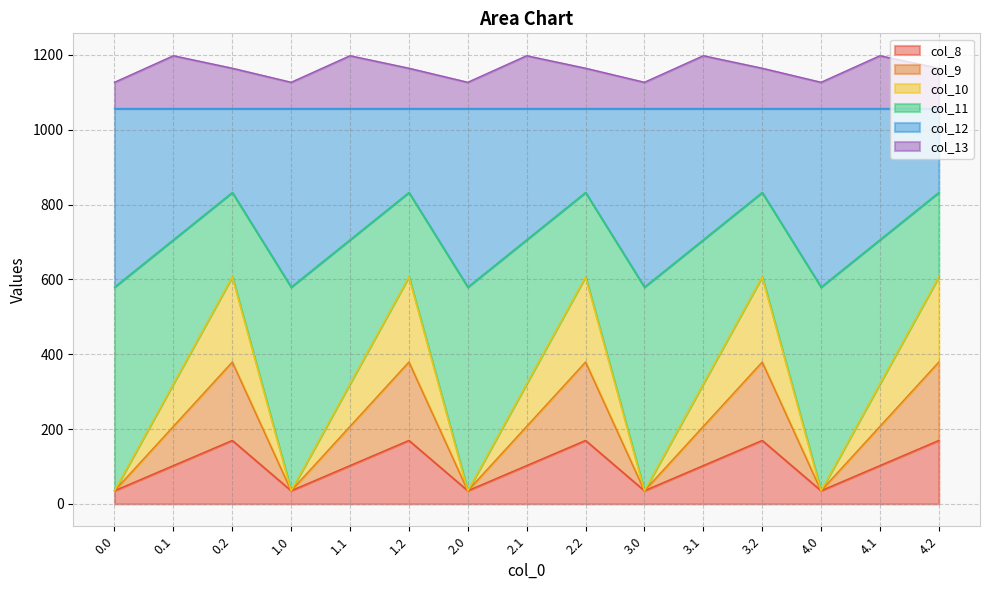

What is the label of the 9th point from the right?

2.0